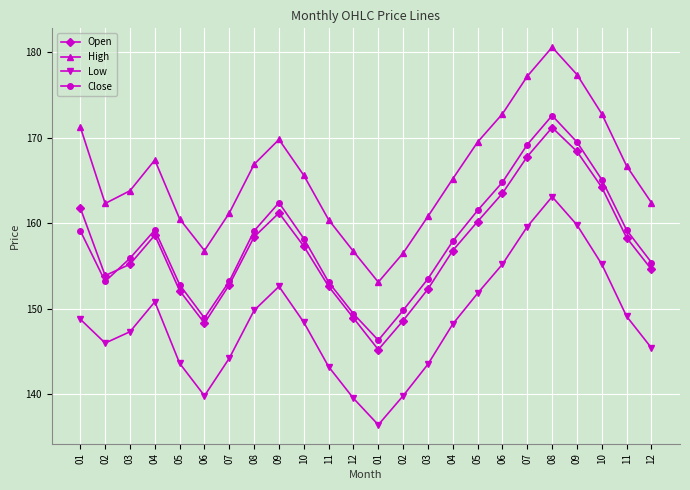

Which series has the widest spread of values?

High